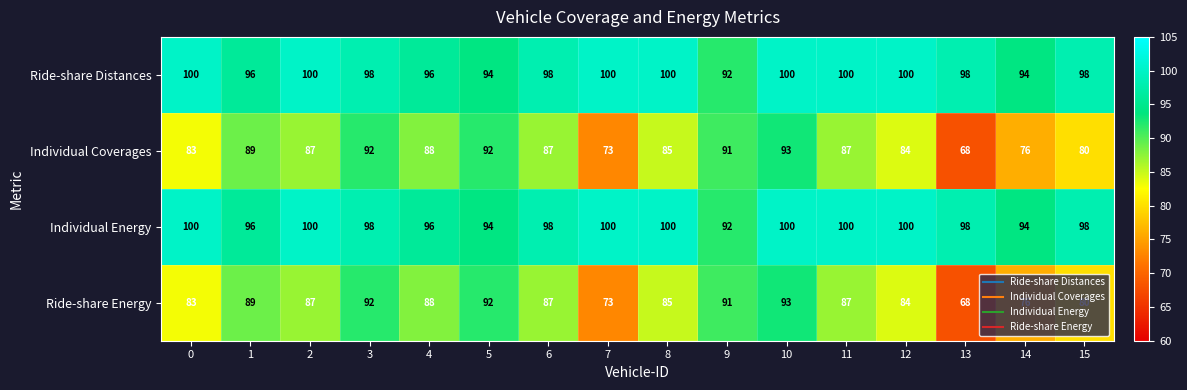

What is the total value across all series at 5?

372